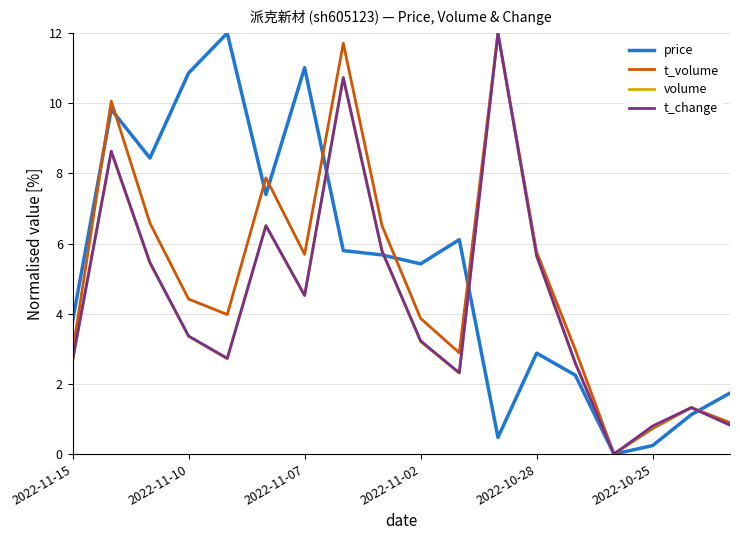

What is the highest value of the t_volume series?

12.0